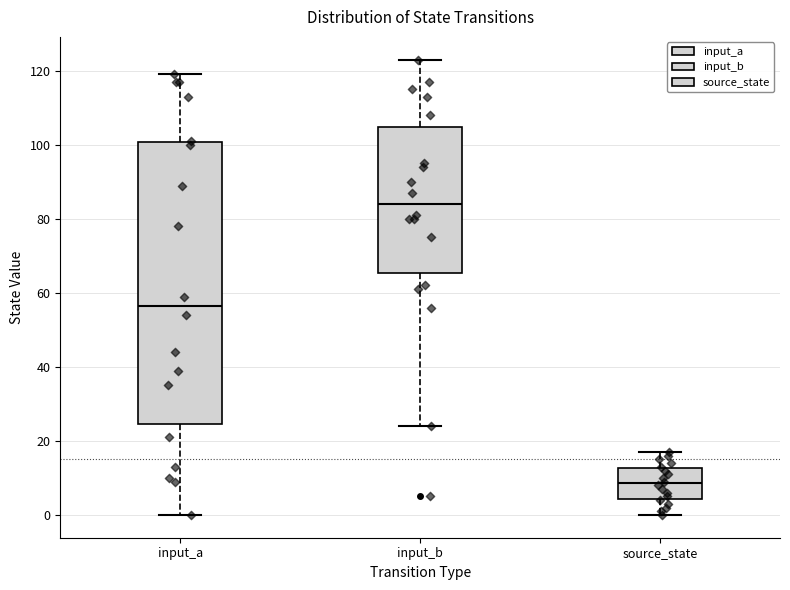

Where does the lower whisker of the box for input_b end on the y-axis? The values are not printed on the chart, so give them approximately, as read against the axis.

24